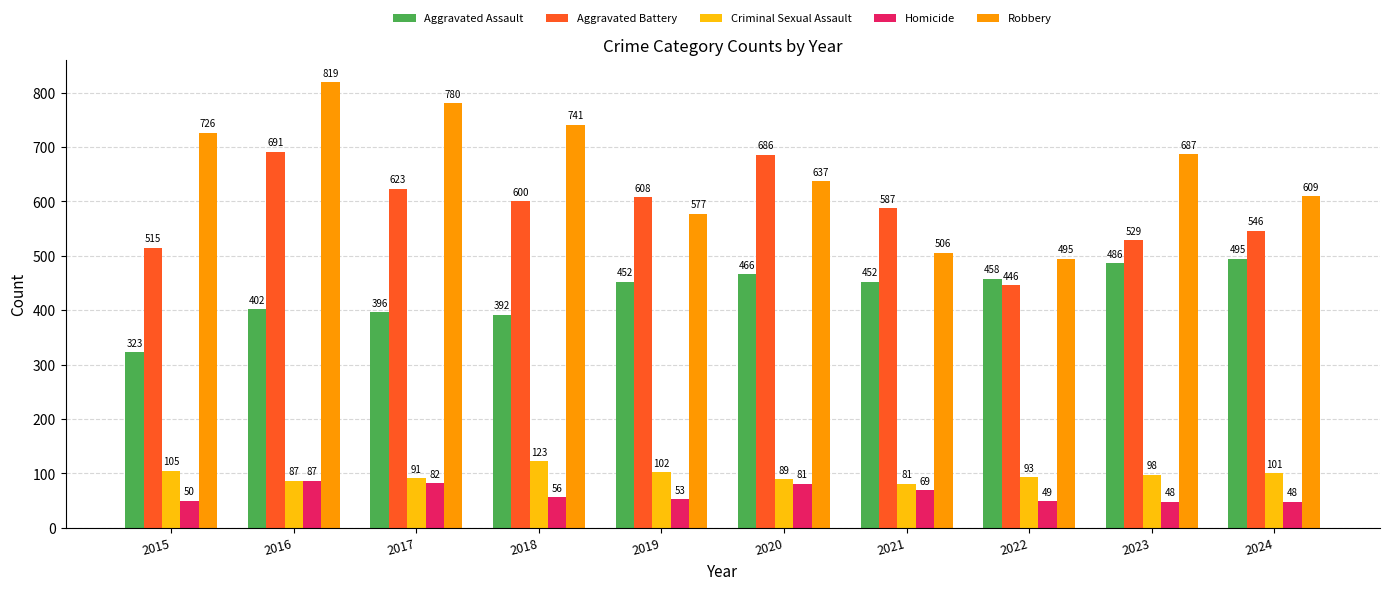

The Robbery series shows 177 at 2021. True or false?

False